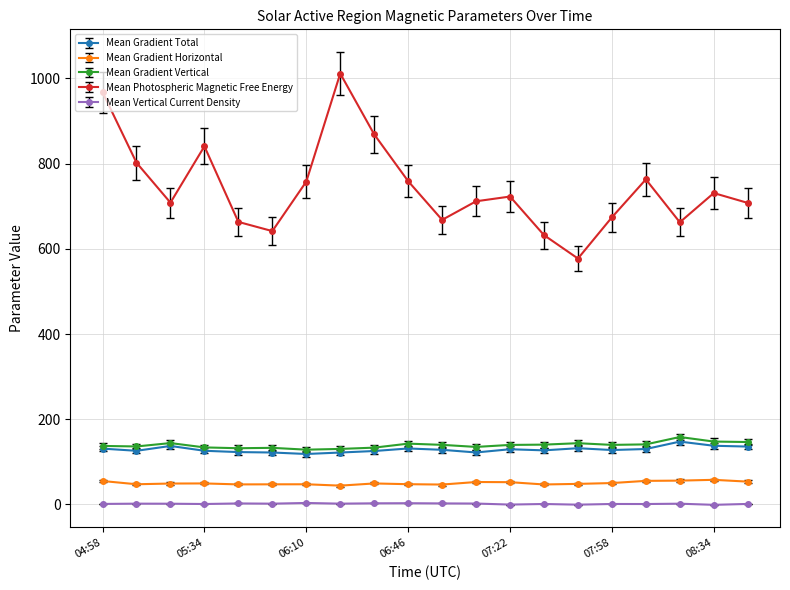

At how many categories does at least one series exceed 508?

20